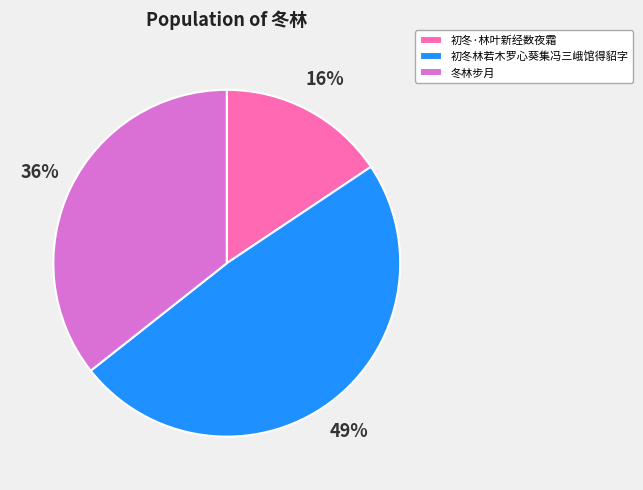

Rank the categories by value from lowest to highest.

初冬·林叶新经数夜霜, 冬林步月, 初冬林若木罗心葵集冯三峨馆得貂字